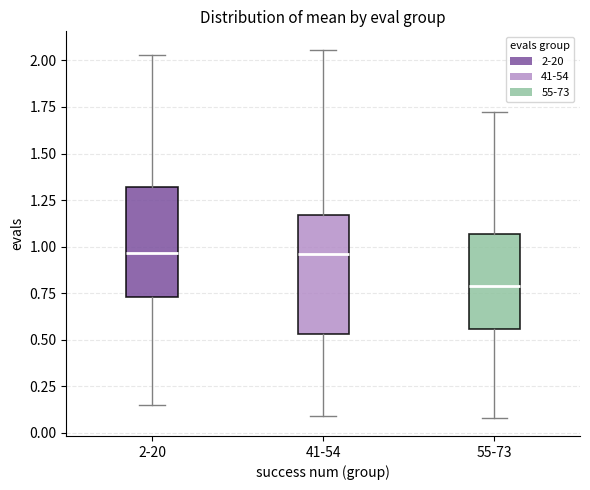

Reading left to right, read every box against the y-axis: the position of its median line, the range the box covers, and the ends of its whiskers. The values are not printed on the chart, so give them approximately, as read against the axis.

2-20: median 0.95, box 0.75 to 1.30, whiskers 0.15 to 2.05
41-54: median 0.95, box 0.55 to 1.15, whiskers 0.10 to 2.05
55-73: median 0.80, box 0.55 to 1.05, whiskers 0.10 to 1.75